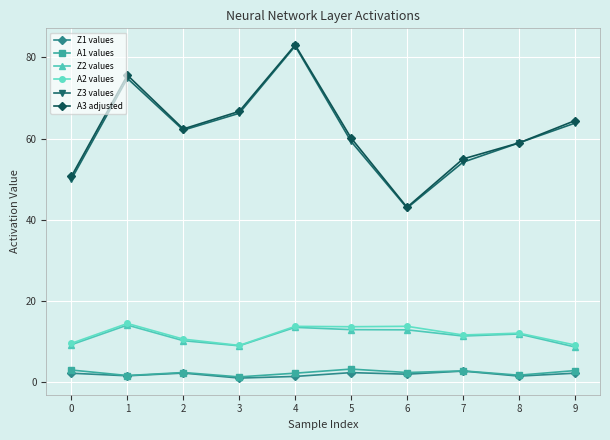

At which category does Z3 values reach its first local peak?

1